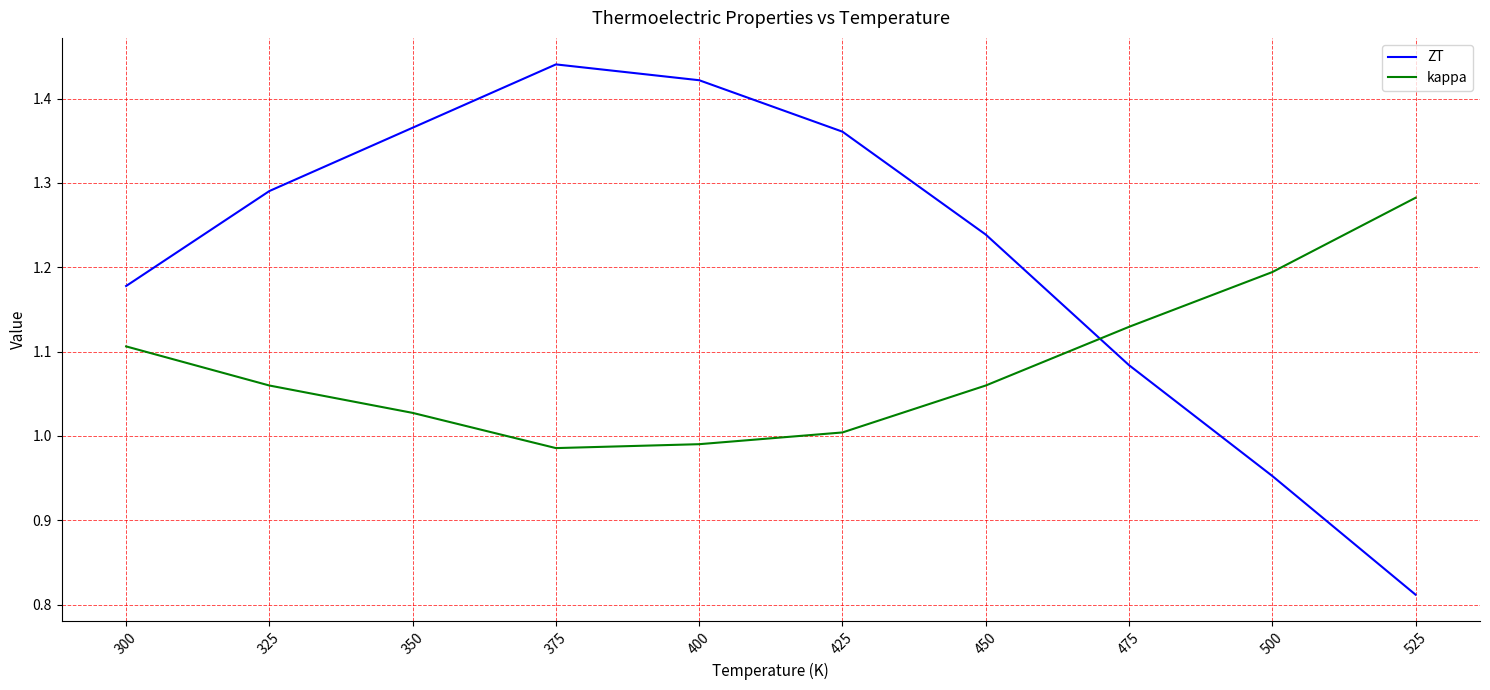

Rank the series by their maximum value, from lowest to highest.

kappa, ZT